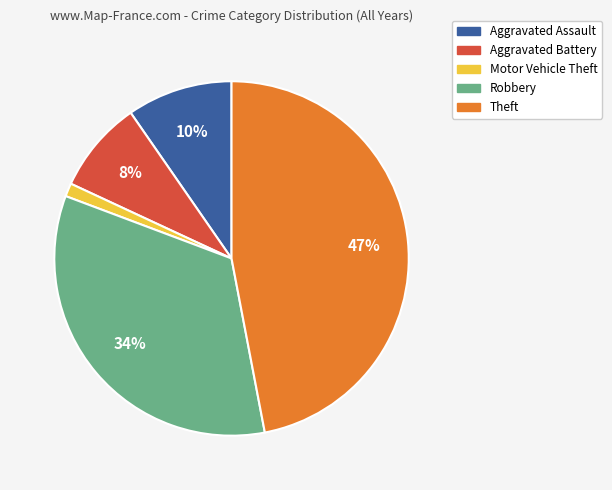

Count the number of slices in the pie.

5